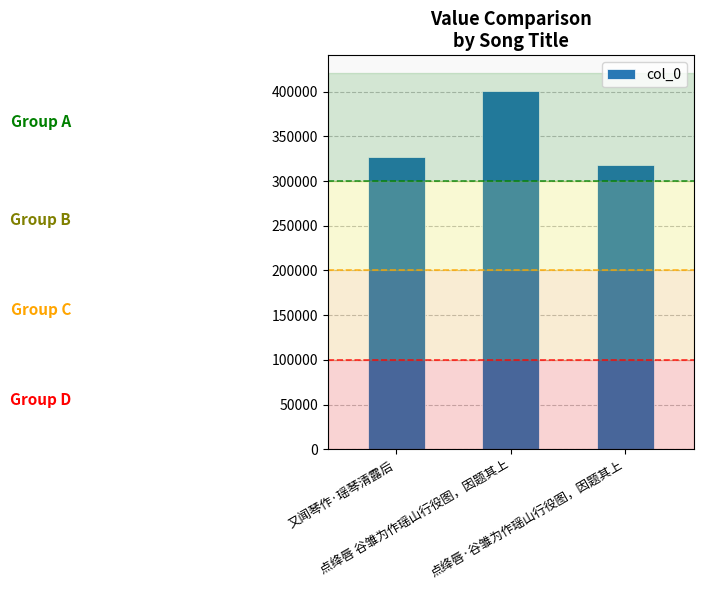

Reading left to right, transcribe all the data shown in this chart.

327205	400487	318359